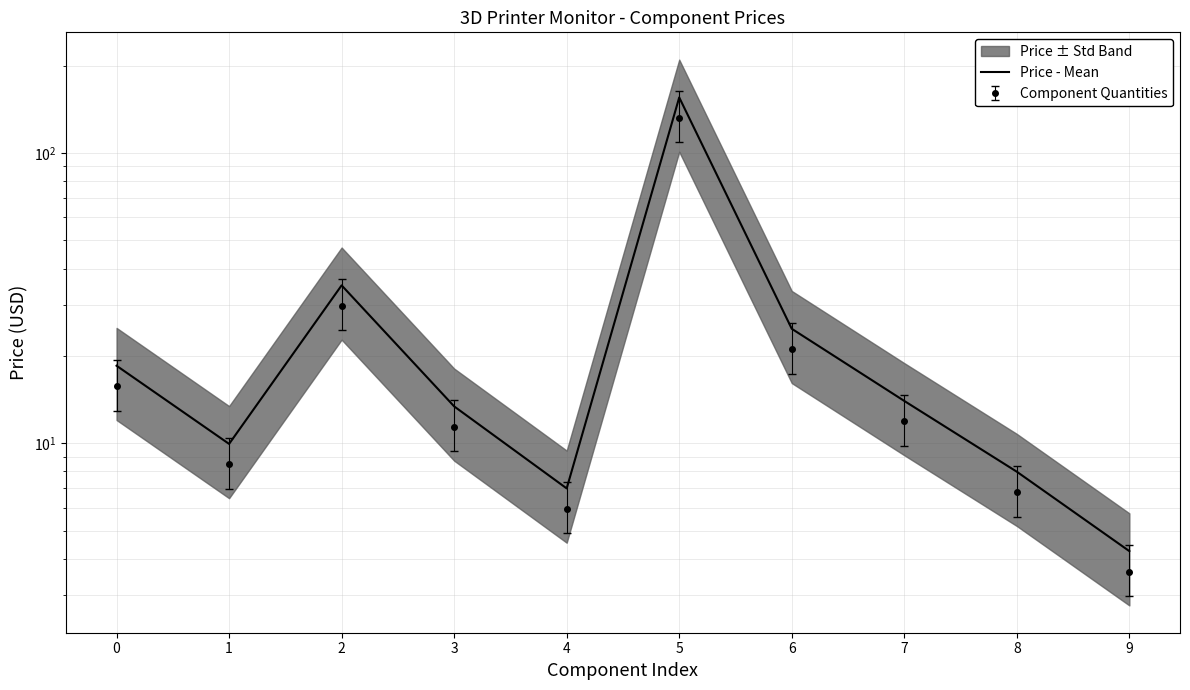

Approximately how many times larger is the value at 6 compared to 3?

1.9